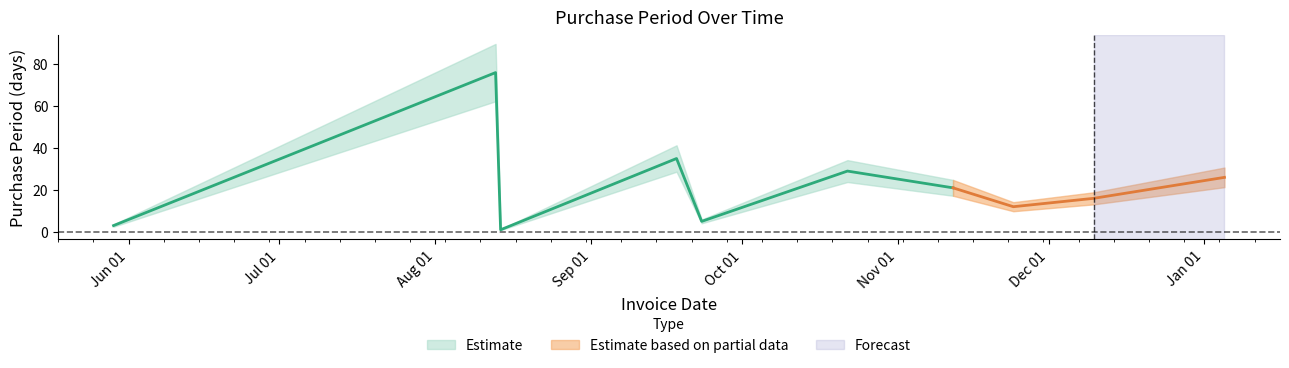

What is the label of the 1st point from the left?

2015-05-29